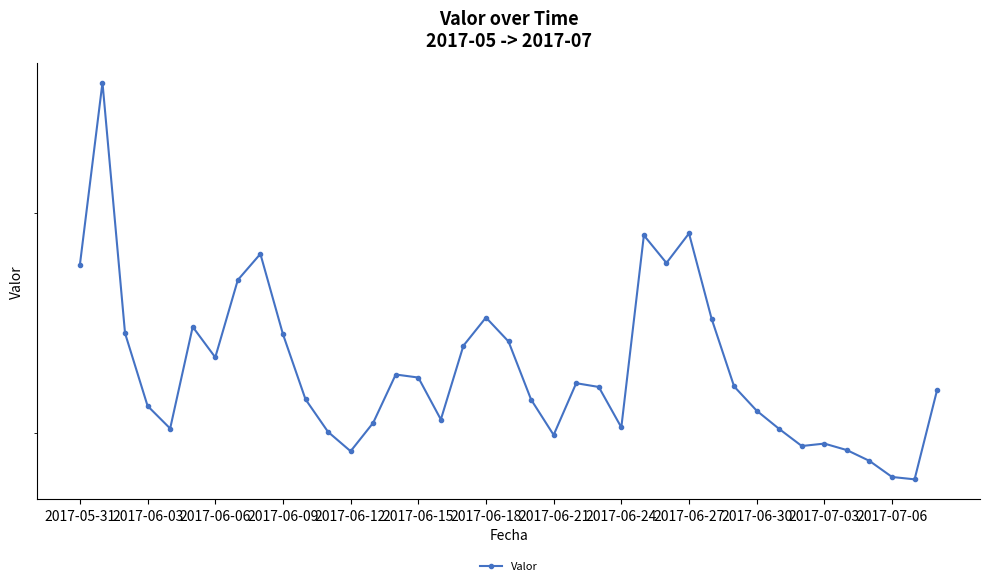

How many categories are shown in the chart?

39